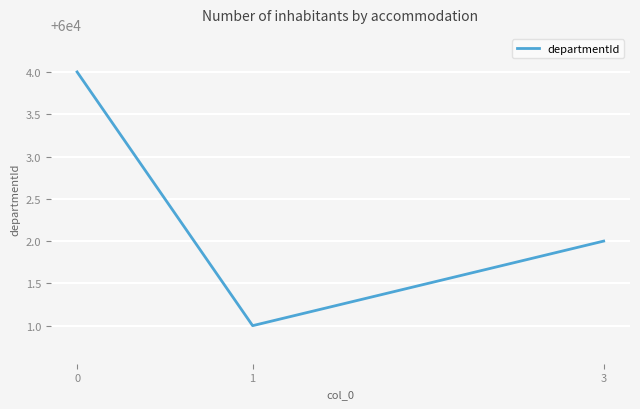

Approximately how many times larger is the value at 1 compared to 0?

1.0